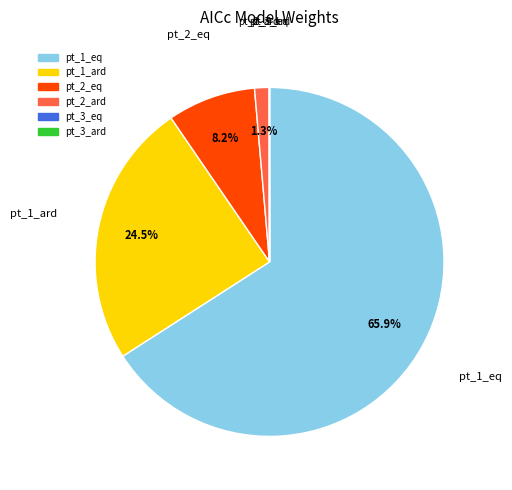

Is pt_1_eq the majority of the pie?

Yes